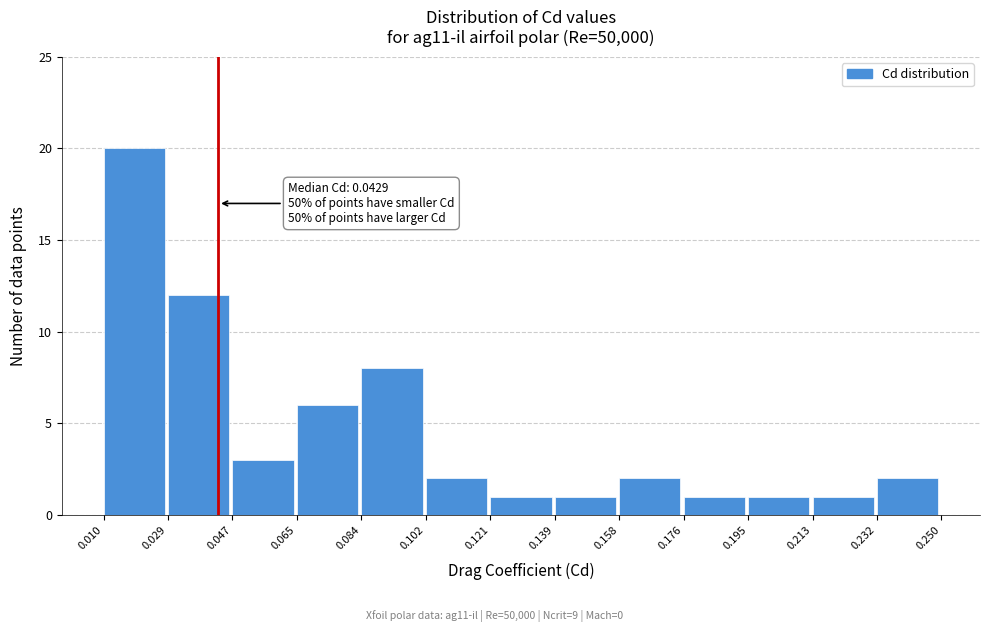

Over which range of the x-axis is the bar tallest?

0.010 to 0.029